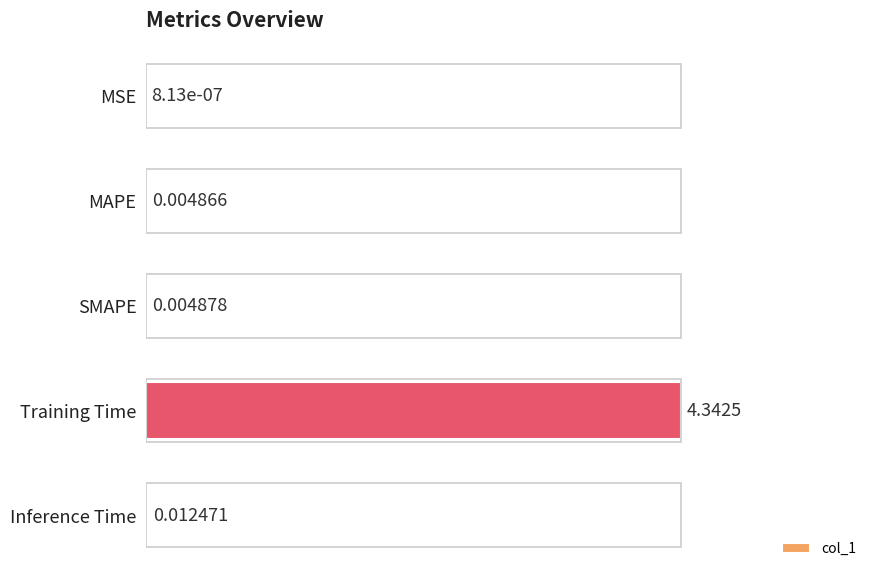

At which category does the chart reach its peak across all series?

Training Time